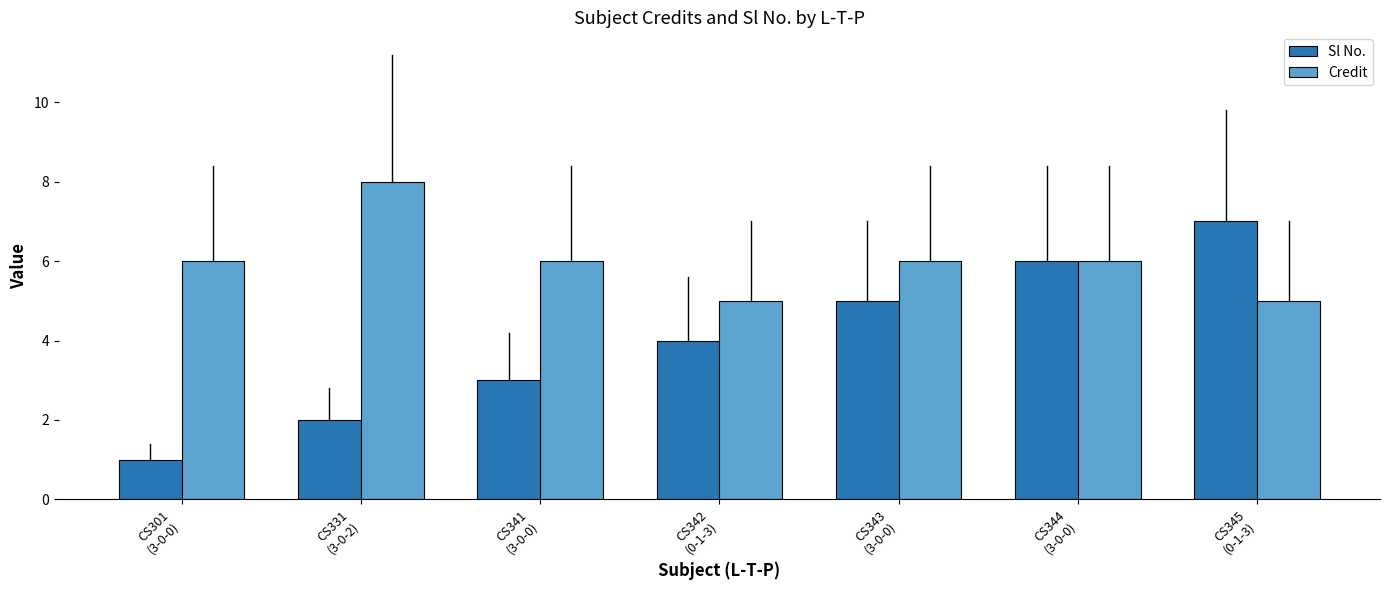

Count the Credit values in the range 5 to 6.

6